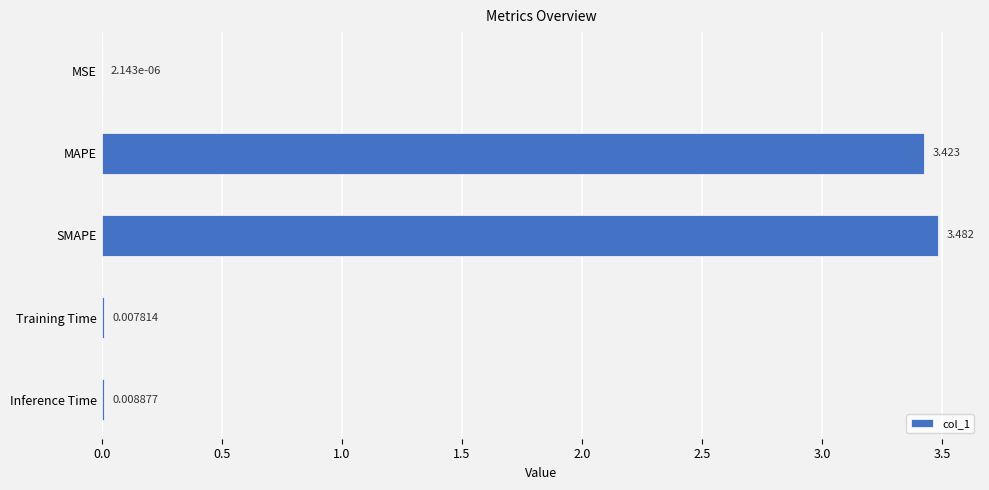

Are the bars horizontal?

Yes